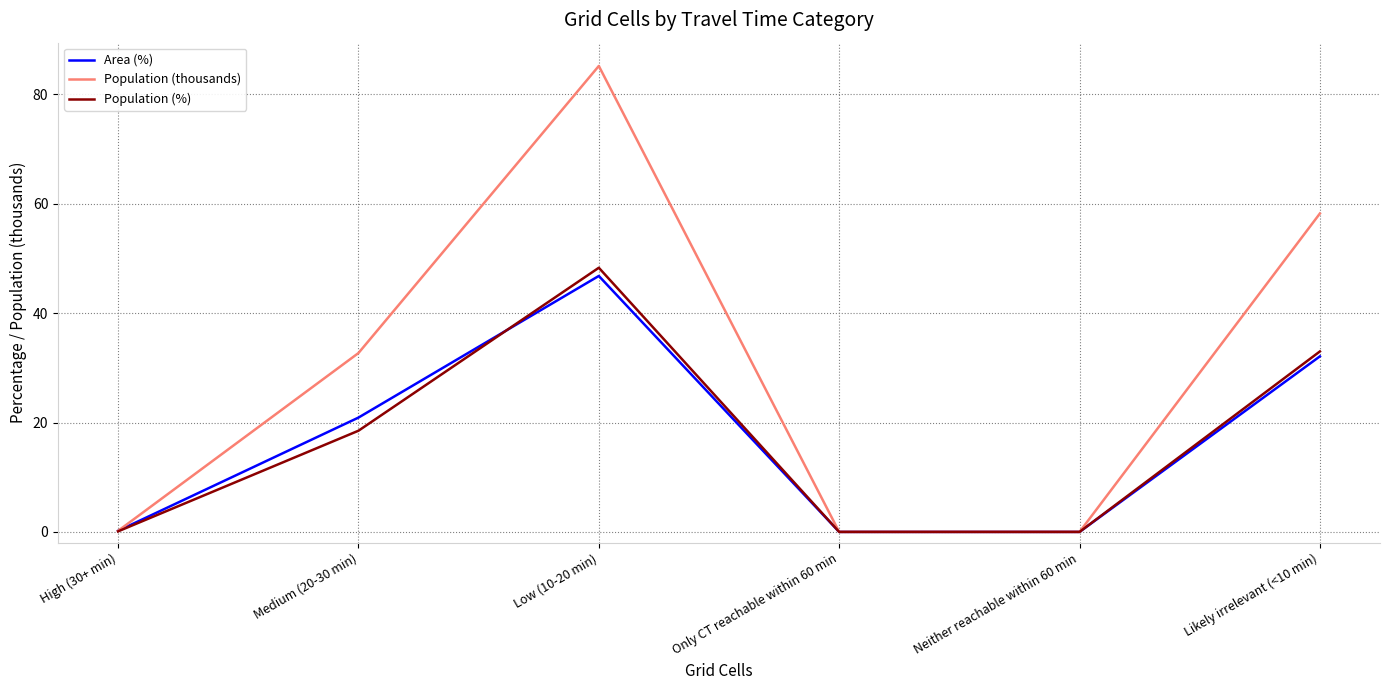

Which series has the largest total across all categories?

Population (thousands)